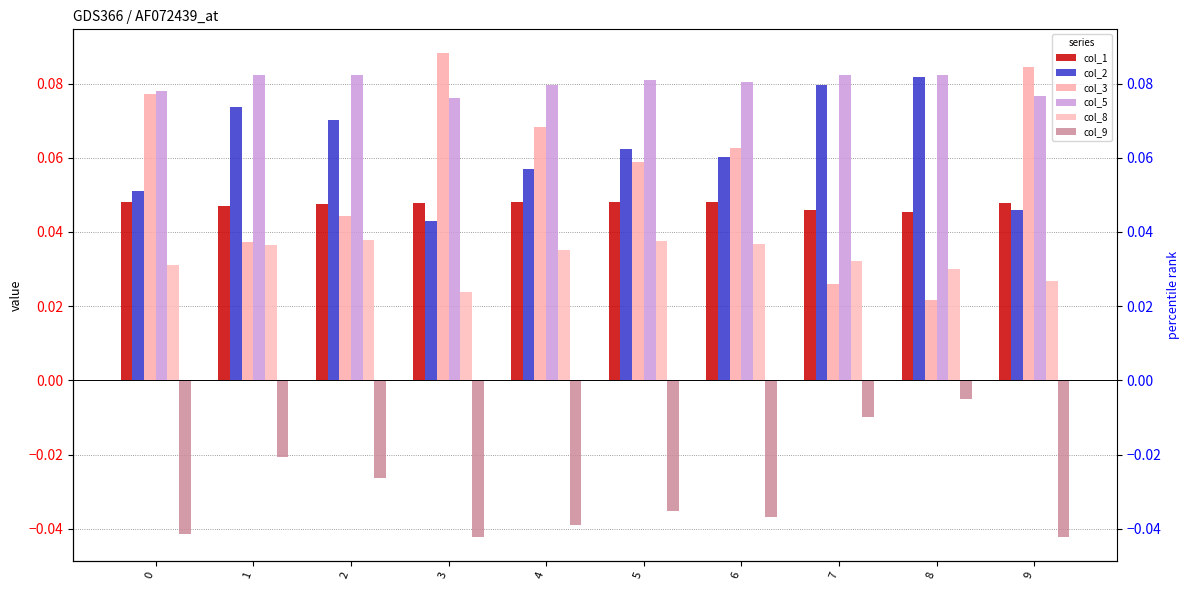

List the series in order of their peak value, highest first.

col_3, col_5, col_2, col_1, col_8, col_9